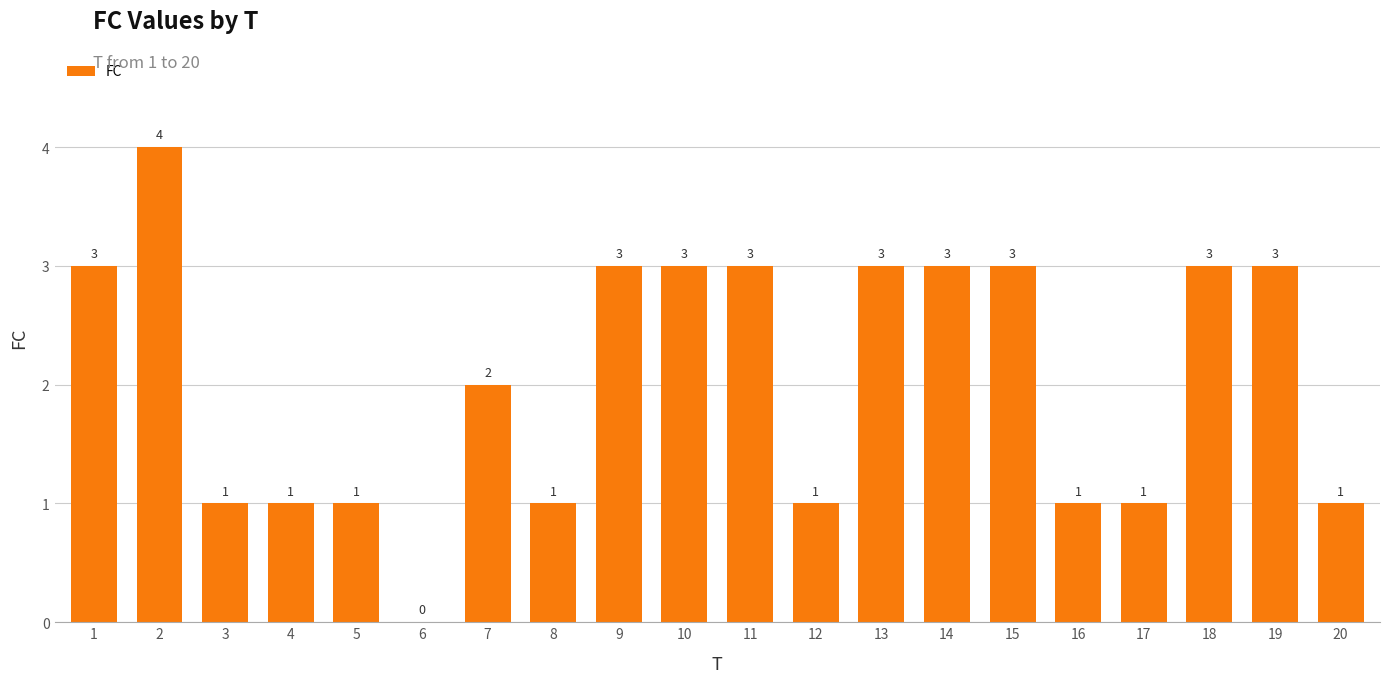

What is the ratio of the value at 1 to the value at 7?

1.5